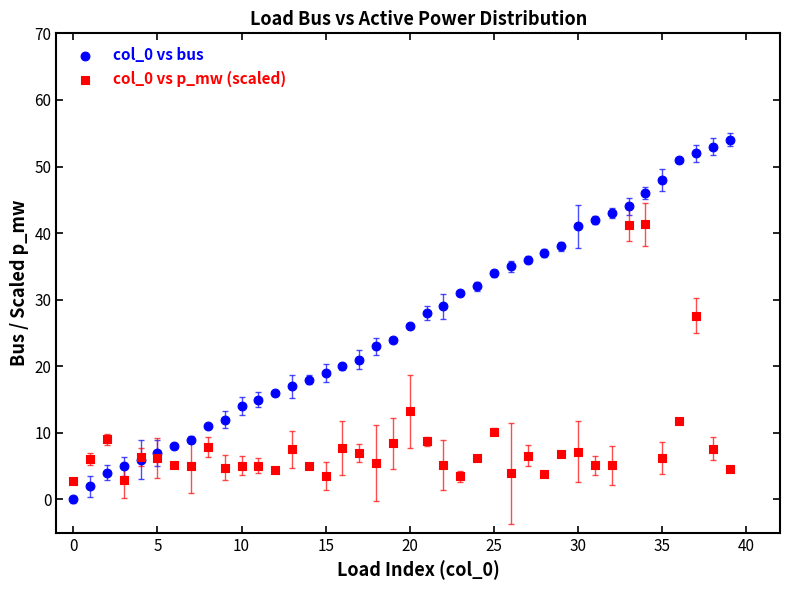

What are all the series names shown in the legend?

col_0 vs bus, col_0 vs p_mw (scaled)